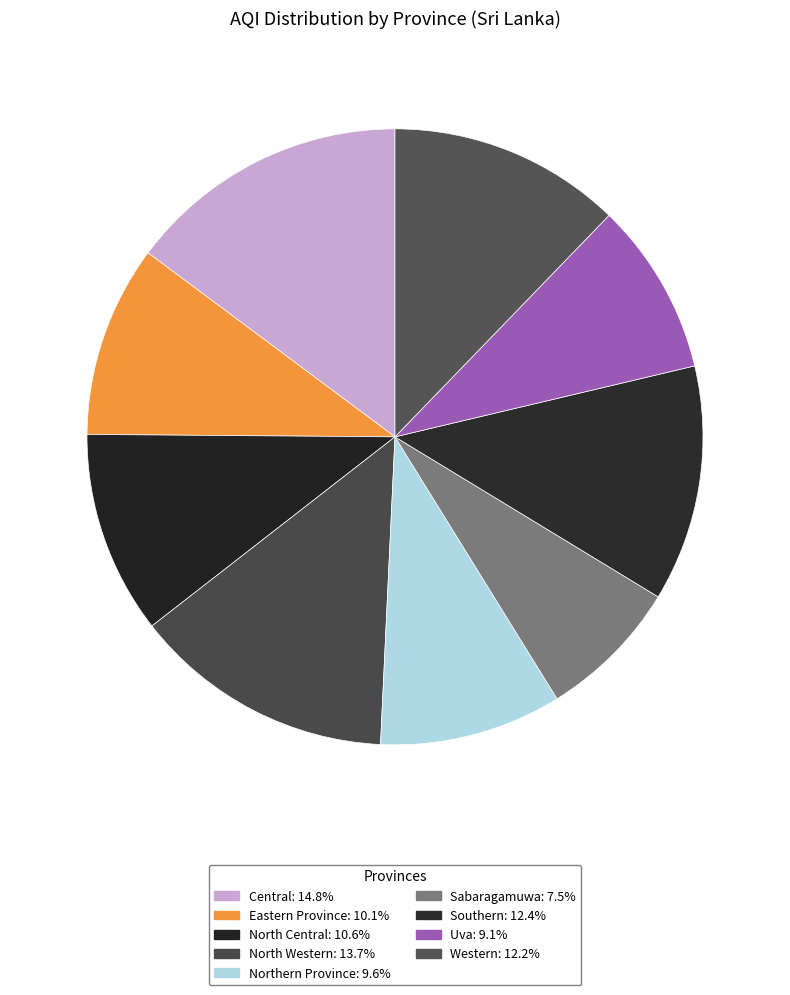

Combined, do Western and North Central account for over 50%?

No